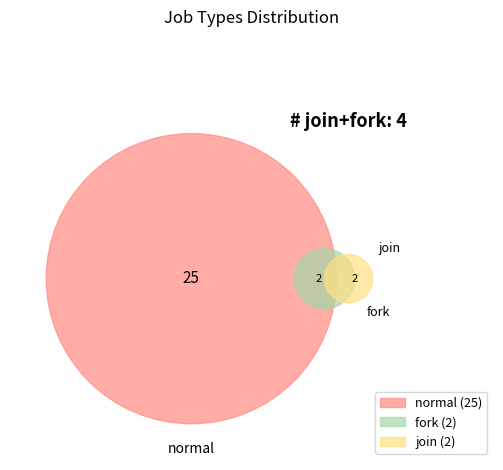

How many slices are in this pie chart?

3